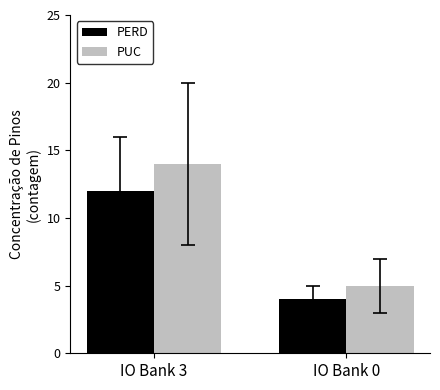

What value does the PUC series have at IO Bank 0?

5